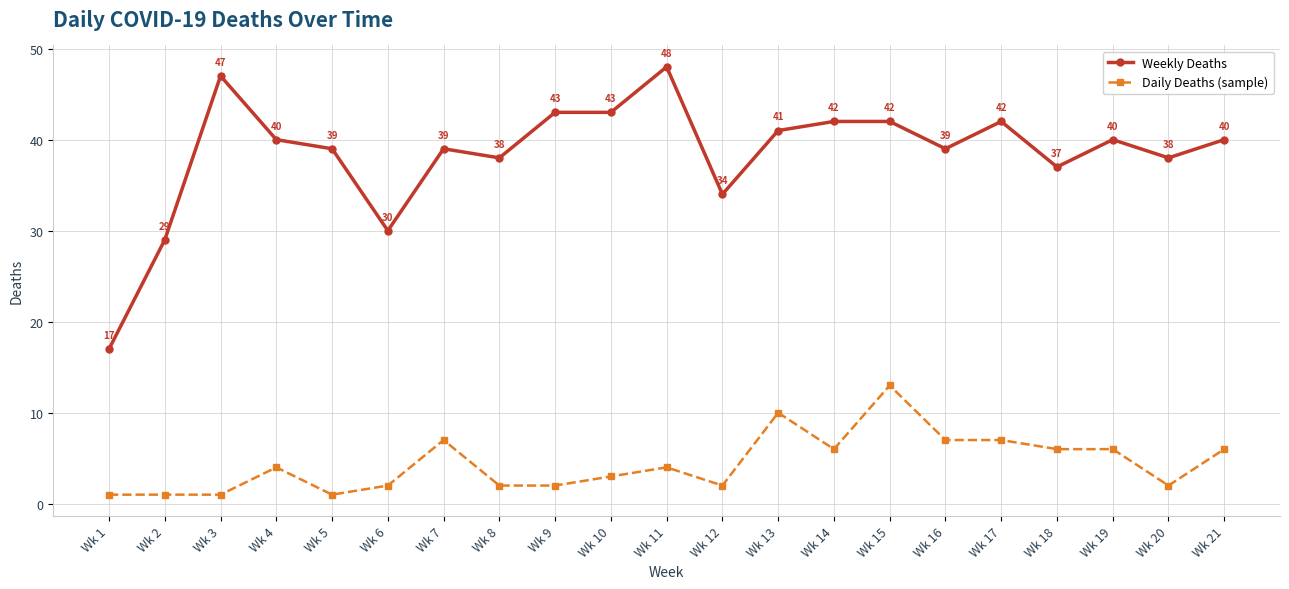

What is the difference between the second highest and minimum values in the Weekly Deaths series?

30